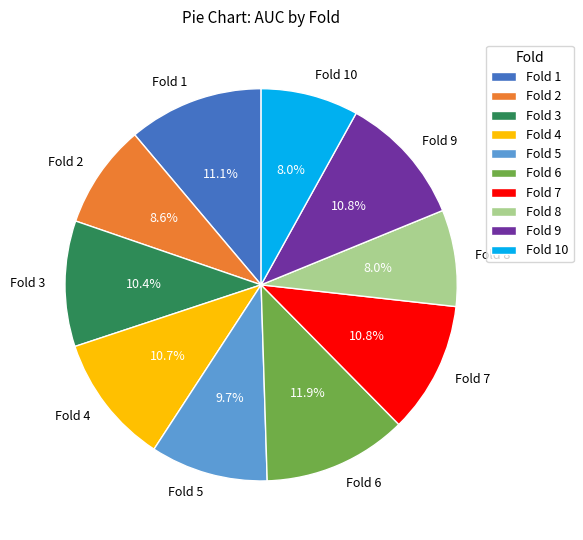

To the nearest percent, what portion does Fold 2 represent?

9%